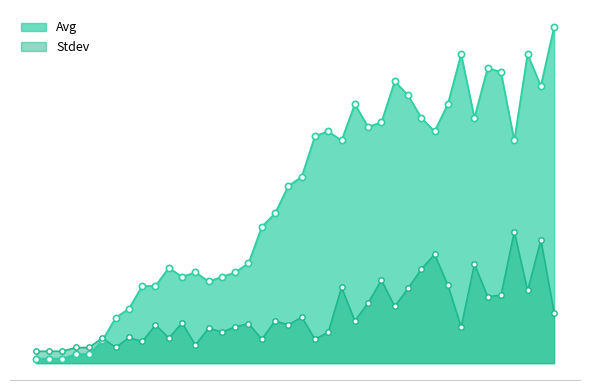

Which series has the largest total across all categories?

Avg